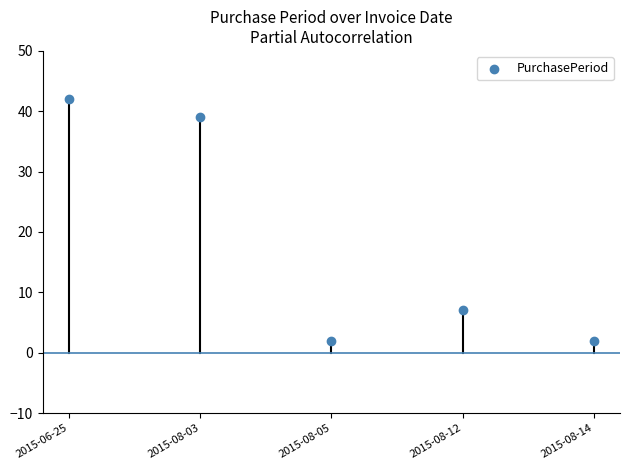

What is the average Y value?

18